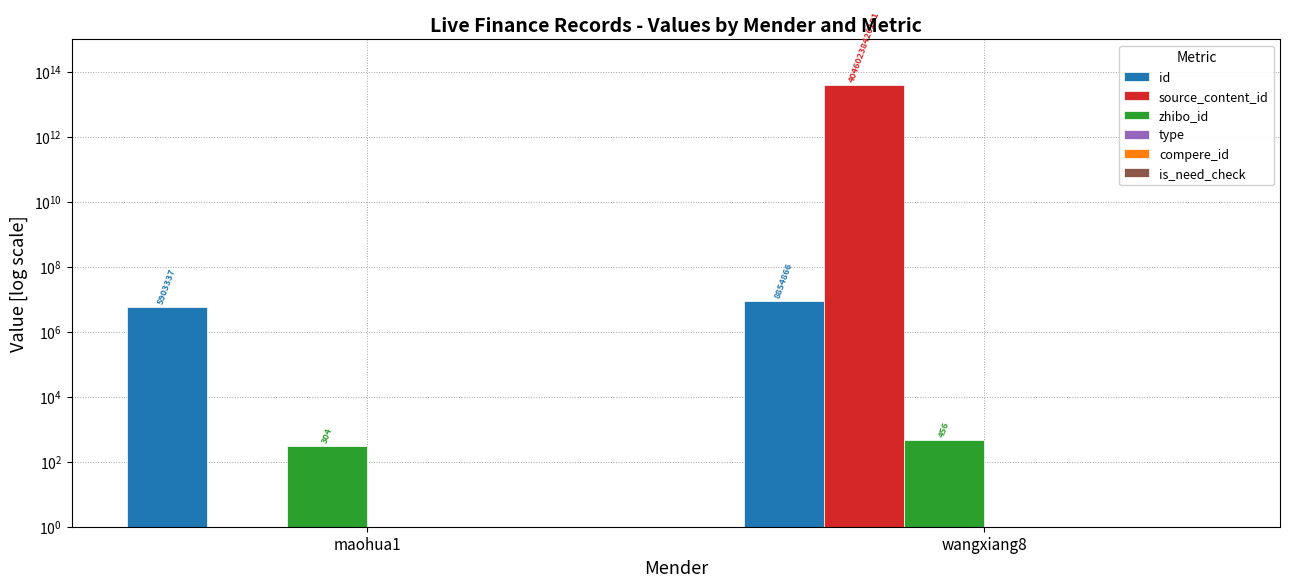

What are all the series names shown in the legend?

id, source_content_id, zhibo_id, type, compere_id, is_need_check